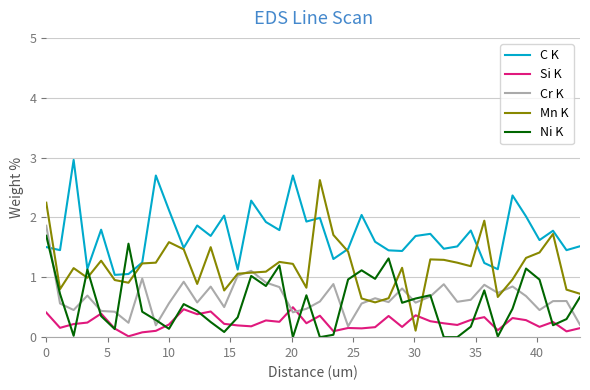

Which series has the largest range (max minus min)?

Mn K